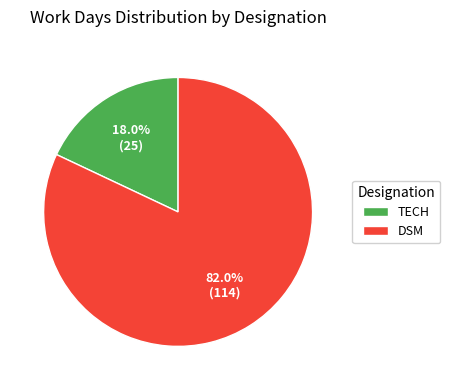

Which category accounts for the majority?

DSM